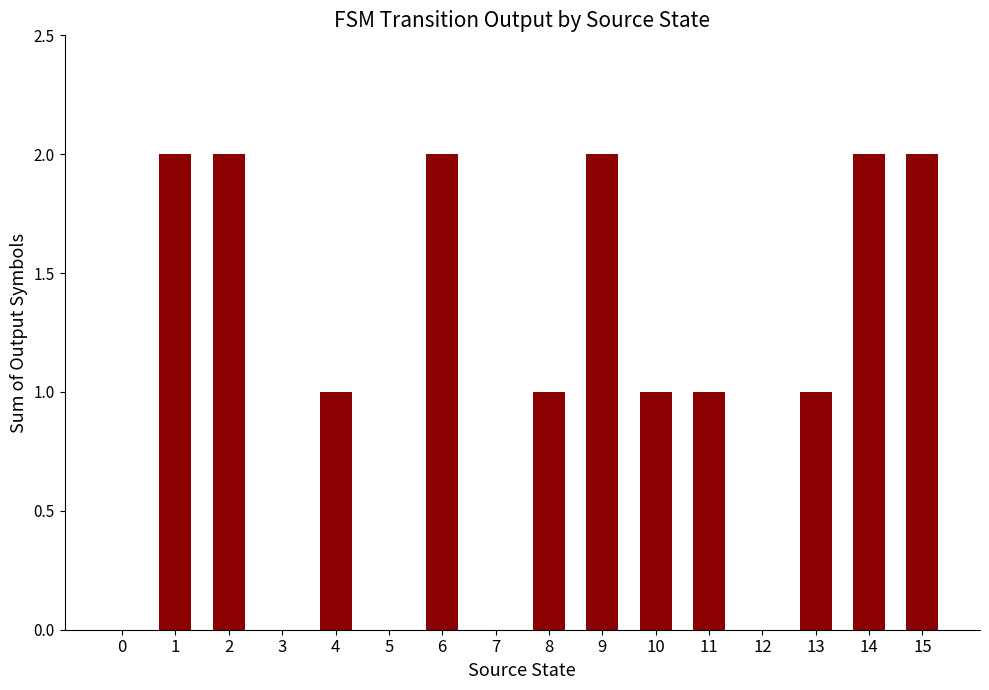

Count the number of categories in the chart.

16